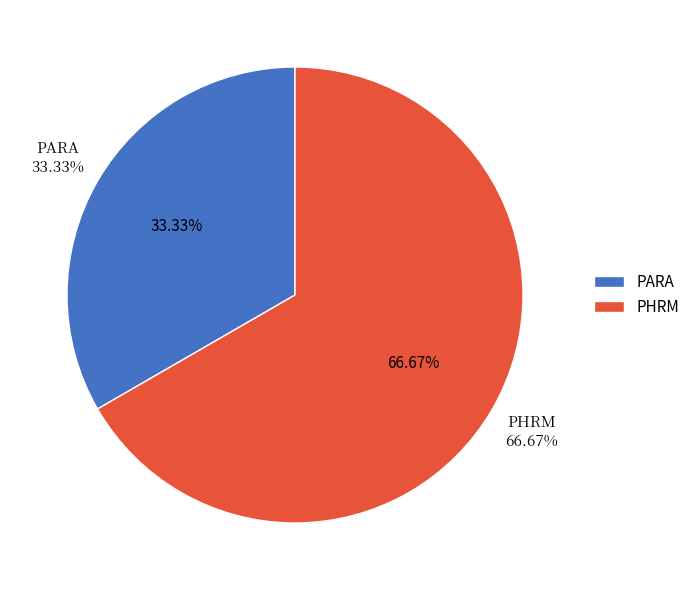

Which slice represents more than half of the pie?

PHRM